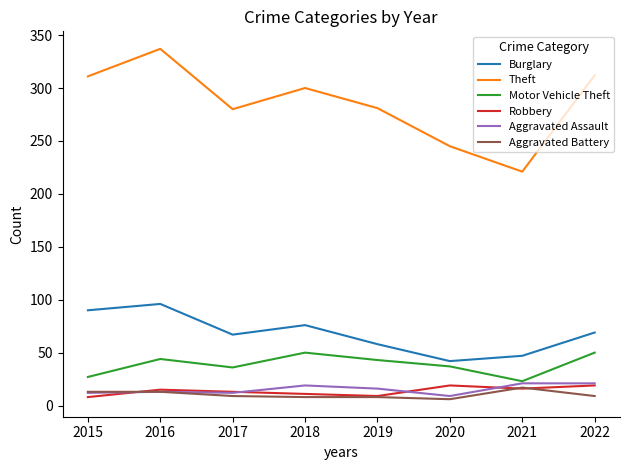

Which series has the widest spread of values?

Theft